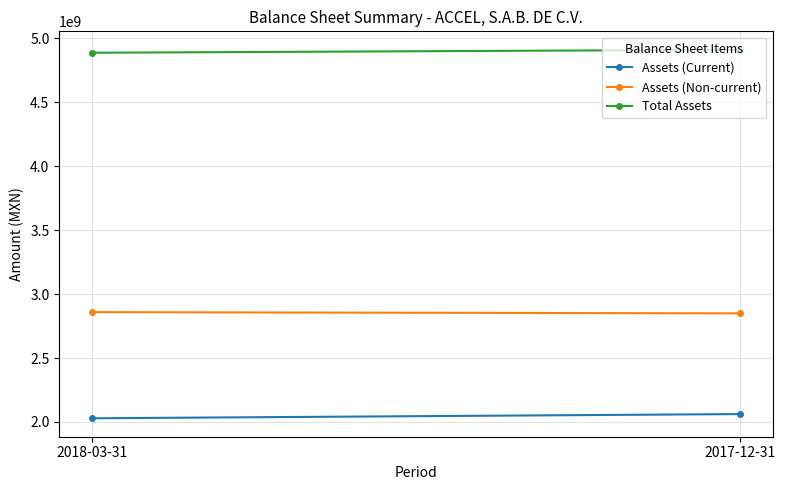

How many data points in Total Assets are less than 4910915000?

1